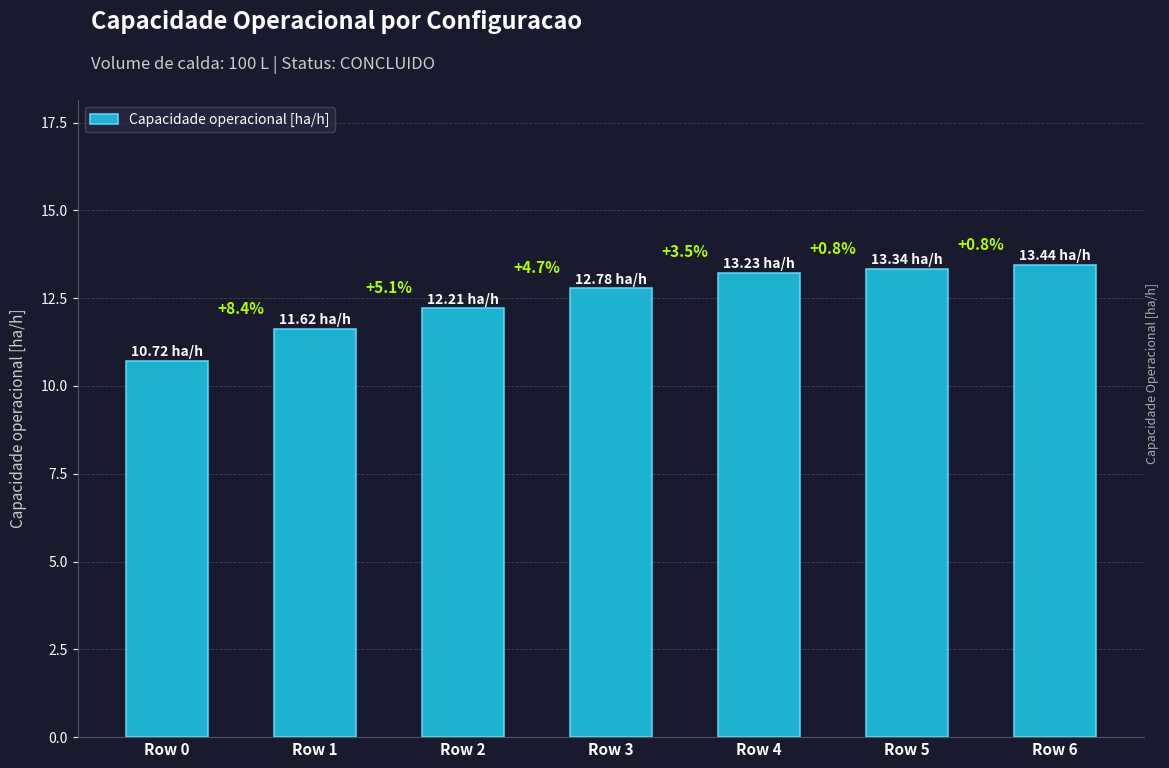

Rank the categories by value from lowest to highest.

Row 0, Row 1, Row 2, Row 3, Row 4, Row 5, Row 6